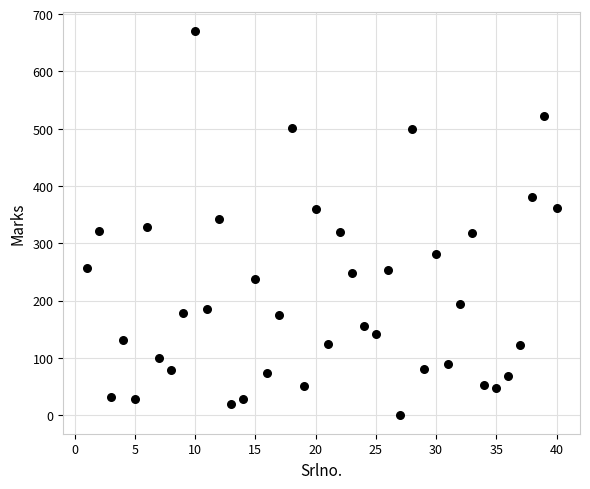

What is the range of Y values (max minus min)?

669